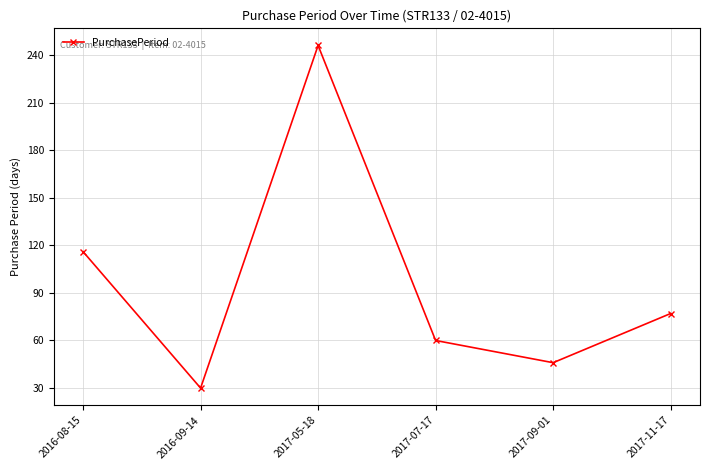

Reading left to right, what are all the values shown in this chart?

116	30	246	60	46	77